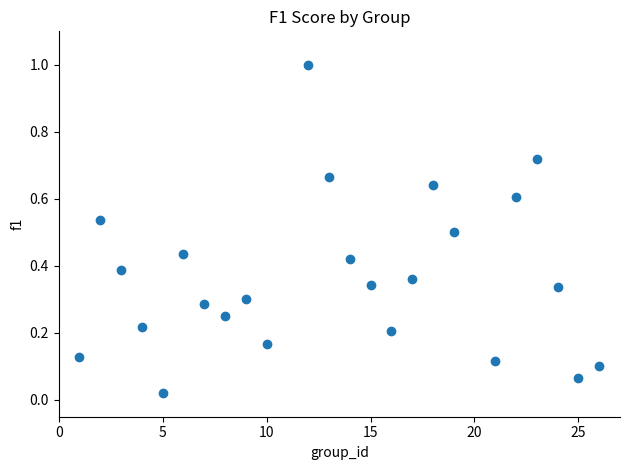

What is the range of X values (max minus min)?

25.0